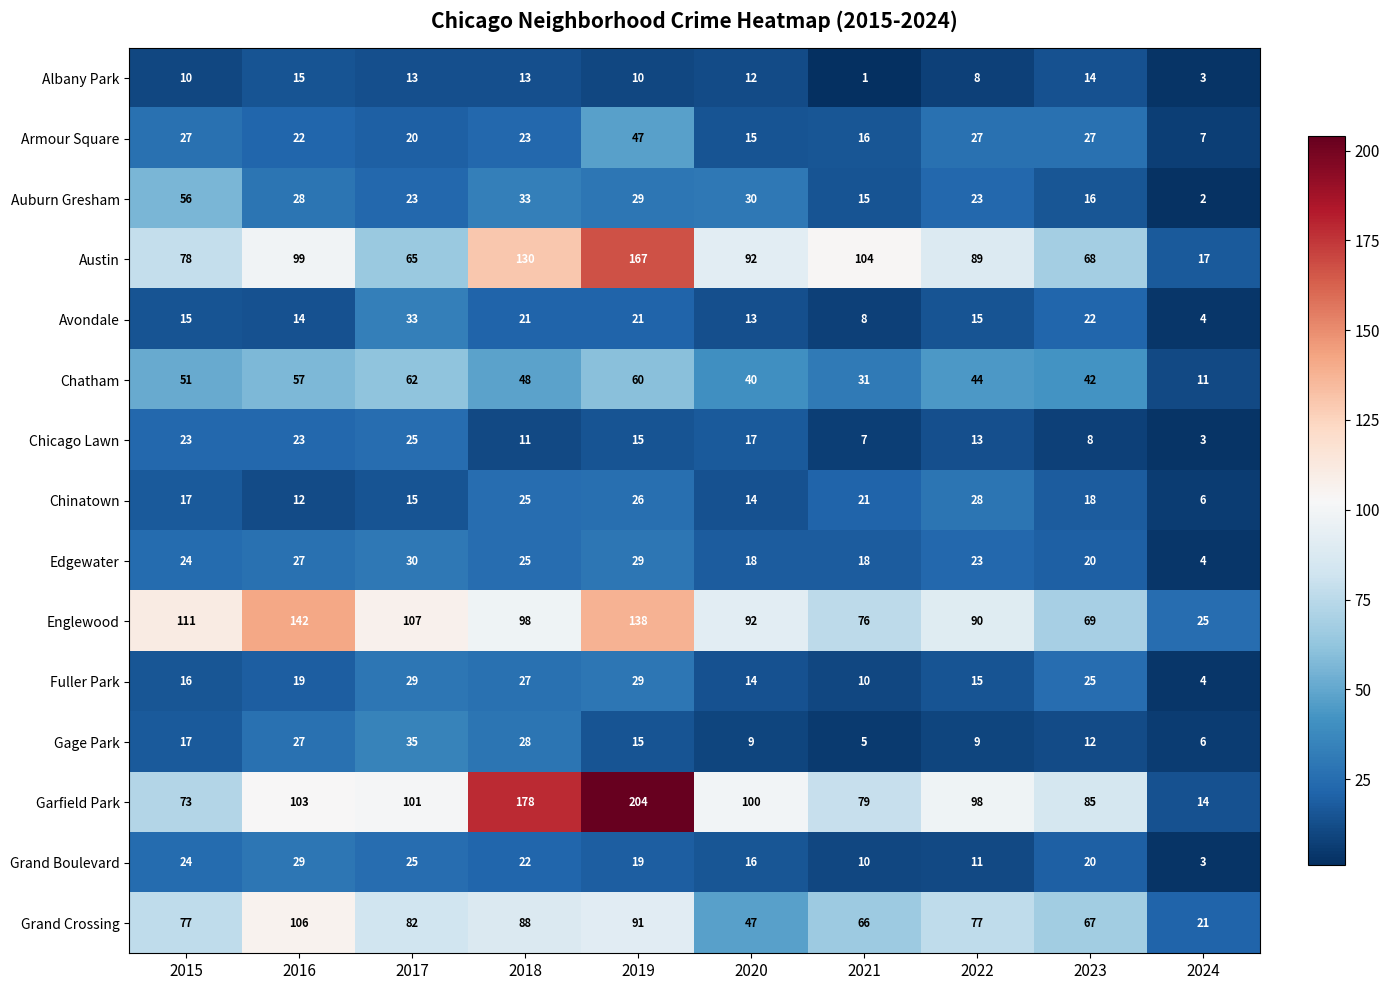

Where does the Garfield Park series first go above 100?

2016